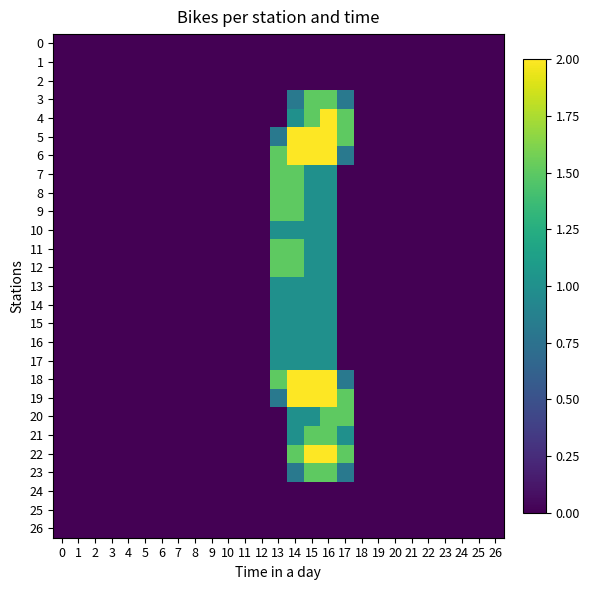

Reading left to right, list all the values displayed in this chart.

0: 0=0.0	1=0.0	2=0.0	3=0.0	4=0.0	5=0.0	6=0.0	7=0.0	8=0.0	9=0.0	10=0.0	11=0.0	12=0.0	13=0.0	14=0.0	15=0.0	16=0.0	17=0.0	18=0.0	19=0.0	20=0.0	21=0.0	22=0.0	23=0.0	24=0.0	25=0.0	26=0.0
1: 0=0.0	1=0.0	2=0.0	3=0.0	4=0.0	5=0.0	6=0.0	7=0.0	8=0.0	9=0.0	10=0.0	11=0.0	12=0.0	13=0.0	14=0.0	15=0.0	16=0.0	17=0.0	18=0.0	19=0.0	20=0.0	21=0.0	22=0.0	23=0.0	24=0.0	25=0.0	26=0.0
2: 0=0.0	1=0.0	2=0.0	3=0.0	4=0.0	5=0.0	6=0.0	7=0.0	8=0.0	9=0.0	10=0.0	11=0.0	12=0.0	13=0.0	14=0.0	15=0.0	16=0.0	17=0.0	18=0.0	19=0.0	20=0.0	21=0.0	22=0.0	23=0.0	24=0.0	25=0.0	26=0.0
3: 0=0.0	1=0.0	2=0.0	3=0.0	4=0.0	5=0.0	6=0.0	7=0.0	8=0.0	9=0.0	10=0.0	11=0.0	12=0.0	13=0.0	14=0.8	15=1.5	16=1.5	17=0.8	18=0.0	19=0.0	20=0.0	21=0.0	22=0.0	23=0.0	24=0.0	25=0.0	26=0.0
4: 0=0.0	1=0.0	2=0.0	3=0.0	4=0.0	5=0.0	6=0.0	7=0.0	8=0.0	9=0.0	10=0.0	11=0.0	12=0.0	13=0.0	14=1.0	15=1.5	16=2.0	17=1.5	18=0.0	19=0.0	20=0.0	21=0.0	22=0.0	23=0.0	24=0.0	25=0.0	26=0.0
5: 0=0.0	1=0.0	2=0.0	3=0.0	4=0.0	5=0.0	6=0.0	7=0.0	8=0.0	9=0.0	10=0.0	11=0.0	12=0.0	13=0.8	14=2.0	15=2.0	16=2.0	17=1.5	18=0.0	19=0.0	20=0.0	21=0.0	22=0.0	23=0.0	24=0.0	25=0.0	26=0.0
6: 0=0.0	1=0.0	2=0.0	3=0.0	4=0.0	5=0.0	6=0.0	7=0.0	8=0.0	9=0.0	10=0.0	11=0.0	12=0.0	13=1.5	14=2.0	15=2.0	16=2.0	17=0.8	18=0.0	19=0.0	20=0.0	21=0.0	22=0.0	23=0.0	24=0.0	25=0.0	26=0.0
7: 0=0.0	1=0.0	2=0.0	3=0.0	4=0.0	5=0.0	6=0.0	7=0.0	8=0.0	9=0.0	10=0.0	11=0.0	12=0.0	13=1.5	14=1.5	15=1.0	16=1.0	17=0.0	18=0.0	19=0.0	20=0.0	21=0.0	22=0.0	23=0.0	24=0.0	25=0.0	26=0.0
8: 0=0.0	1=0.0	2=0.0	3=0.0	4=0.0	5=0.0	6=0.0	7=0.0	8=0.0	9=0.0	10=0.0	11=0.0	12=0.0	13=1.5	14=1.5	15=1.0	16=1.0	17=0.0	18=0.0	19=0.0	20=0.0	21=0.0	22=0.0	23=0.0	24=0.0	25=0.0	26=0.0
9: 0=0.0	1=0.0	2=0.0	3=0.0	4=0.0	5=0.0	6=0.0	7=0.0	8=0.0	9=0.0	10=0.0	11=0.0	12=0.0	13=1.5	14=1.5	15=1.0	16=1.0	17=0.0	18=0.0	19=0.0	20=0.0	21=0.0	22=0.0	23=0.0	24=0.0	25=0.0	26=0.0
10: 0=0.0	1=0.0	2=0.0	3=0.0	4=0.0	5=0.0	6=0.0	7=0.0	8=0.0	9=0.0	10=0.0	11=0.0	12=0.0	13=1.0	14=1.0	15=1.0	16=1.0	17=0.0	18=0.0	19=0.0	20=0.0	21=0.0	22=0.0	23=0.0	24=0.0	25=0.0	26=0.0
11: 0=0.0	1=0.0	2=0.0	3=0.0	4=0.0	5=0.0	6=0.0	7=0.0	8=0.0	9=0.0	10=0.0	11=0.0	12=0.0	13=1.5	14=1.5	15=1.0	16=1.0	17=0.0	18=0.0	19=0.0	20=0.0	21=0.0	22=0.0	23=0.0	24=0.0	25=0.0	26=0.0
12: 0=0.0	1=0.0	2=0.0	3=0.0	4=0.0	5=0.0	6=0.0	7=0.0	8=0.0	9=0.0	10=0.0	11=0.0	12=0.0	13=1.5	14=1.5	15=1.0	16=1.0	17=0.0	18=0.0	19=0.0	20=0.0	21=0.0	22=0.0	23=0.0	24=0.0	25=0.0	26=0.0
13: 0=0.0	1=0.0	2=0.0	3=0.0	4=0.0	5=0.0	6=0.0	7=0.0	8=0.0	9=0.0	10=0.0	11=0.0	12=0.0	13=1.0	14=1.0	15=1.0	16=1.0	17=0.0	18=0.0	19=0.0	20=0.0	21=0.0	22=0.0	23=0.0	24=0.0	25=0.0	26=0.0
14: 0=0.0	1=0.0	2=0.0	3=0.0	4=0.0	5=0.0	6=0.0	7=0.0	8=0.0	9=0.0	10=0.0	11=0.0	12=0.0	13=1.0	14=1.0	15=1.0	16=1.0	17=0.0	18=0.0	19=0.0	20=0.0	21=0.0	22=0.0	23=0.0	24=0.0	25=0.0	26=0.0
15: 0=0.0	1=0.0	2=0.0	3=0.0	4=0.0	5=0.0	6=0.0	7=0.0	8=0.0	9=0.0	10=0.0	11=0.0	12=0.0	13=1.0	14=1.0	15=1.0	16=1.0	17=0.0	18=0.0	19=0.0	20=0.0	21=0.0	22=0.0	23=0.0	24=0.0	25=0.0	26=0.0
16: 0=0.0	1=0.0	2=0.0	3=0.0	4=0.0	5=0.0	6=0.0	7=0.0	8=0.0	9=0.0	10=0.0	11=0.0	12=0.0	13=1.0	14=1.0	15=1.0	16=1.0	17=0.0	18=0.0	19=0.0	20=0.0	21=0.0	22=0.0	23=0.0	24=0.0	25=0.0	26=0.0
17: 0=0.0	1=0.0	2=0.0	3=0.0	4=0.0	5=0.0	6=0.0	7=0.0	8=0.0	9=0.0	10=0.0	11=0.0	12=0.0	13=1.0	14=1.0	15=1.0	16=1.0	17=0.0	18=0.0	19=0.0	20=0.0	21=0.0	22=0.0	23=0.0	24=0.0	25=0.0	26=0.0
18: 0=0.0	1=0.0	2=0.0	3=0.0	4=0.0	5=0.0	6=0.0	7=0.0	8=0.0	9=0.0	10=0.0	11=0.0	12=0.0	13=1.5	14=2.0	15=2.0	16=2.0	17=0.8	18=0.0	19=0.0	20=0.0	21=0.0	22=0.0	23=0.0	24=0.0	25=0.0	26=0.0
19: 0=0.0	1=0.0	2=0.0	3=0.0	4=0.0	5=0.0	6=0.0	7=0.0	8=0.0	9=0.0	10=0.0	11=0.0	12=0.0	13=0.8	14=2.0	15=2.0	16=2.0	17=1.5	18=0.0	19=0.0	20=0.0	21=0.0	22=0.0	23=0.0	24=0.0	25=0.0	26=0.0
20: 0=0.0	1=0.0	2=0.0	3=0.0	4=0.0	5=0.0	6=0.0	7=0.0	8=0.0	9=0.0	10=0.0	11=0.0	12=0.0	13=0.0	14=1.0	15=1.0	16=1.5	17=1.5	18=0.0	19=0.0	20=0.0	21=0.0	22=0.0	23=0.0	24=0.0	25=0.0	26=0.0
21: 0=0.0	1=0.0	2=0.0	3=0.0	4=0.0	5=0.0	6=0.0	7=0.0	8=0.0	9=0.0	10=0.0	11=0.0	12=0.0	13=0.0	14=1.0	15=1.5	16=1.5	17=1.0	18=0.0	19=0.0	20=0.0	21=0.0	22=0.0	23=0.0	24=0.0	25=0.0	26=0.0
22: 0=0.0	1=0.0	2=0.0	3=0.0	4=0.0	5=0.0	6=0.0	7=0.0	8=0.0	9=0.0	10=0.0	11=0.0	12=0.0	13=0.0	14=1.5	15=2.0	16=2.0	17=1.5	18=0.0	19=0.0	20=0.0	21=0.0	22=0.0	23=0.0	24=0.0	25=0.0	26=0.0
23: 0=0.0	1=0.0	2=0.0	3=0.0	4=0.0	5=0.0	6=0.0	7=0.0	8=0.0	9=0.0	10=0.0	11=0.0	12=0.0	13=0.0	14=0.8	15=1.5	16=1.5	17=0.8	18=0.0	19=0.0	20=0.0	21=0.0	22=0.0	23=0.0	24=0.0	25=0.0	26=0.0
24: 0=0.0	1=0.0	2=0.0	3=0.0	4=0.0	5=0.0	6=0.0	7=0.0	8=0.0	9=0.0	10=0.0	11=0.0	12=0.0	13=0.0	14=0.0	15=0.0	16=0.0	17=0.0	18=0.0	19=0.0	20=0.0	21=0.0	22=0.0	23=0.0	24=0.0	25=0.0	26=0.0
25: 0=0.0	1=0.0	2=0.0	3=0.0	4=0.0	5=0.0	6=0.0	7=0.0	8=0.0	9=0.0	10=0.0	11=0.0	12=0.0	13=0.0	14=0.0	15=0.0	16=0.0	17=0.0	18=0.0	19=0.0	20=0.0	21=0.0	22=0.0	23=0.0	24=0.0	25=0.0	26=0.0
26: 0=0.0	1=0.0	2=0.0	3=0.0	4=0.0	5=0.0	6=0.0	7=0.0	8=0.0	9=0.0	10=0.0	11=0.0	12=0.0	13=0.0	14=0.0	15=0.0	16=0.0	17=0.0	18=0.0	19=0.0	20=0.0	21=0.0	22=0.0	23=0.0	24=0.0	25=0.0	26=0.0